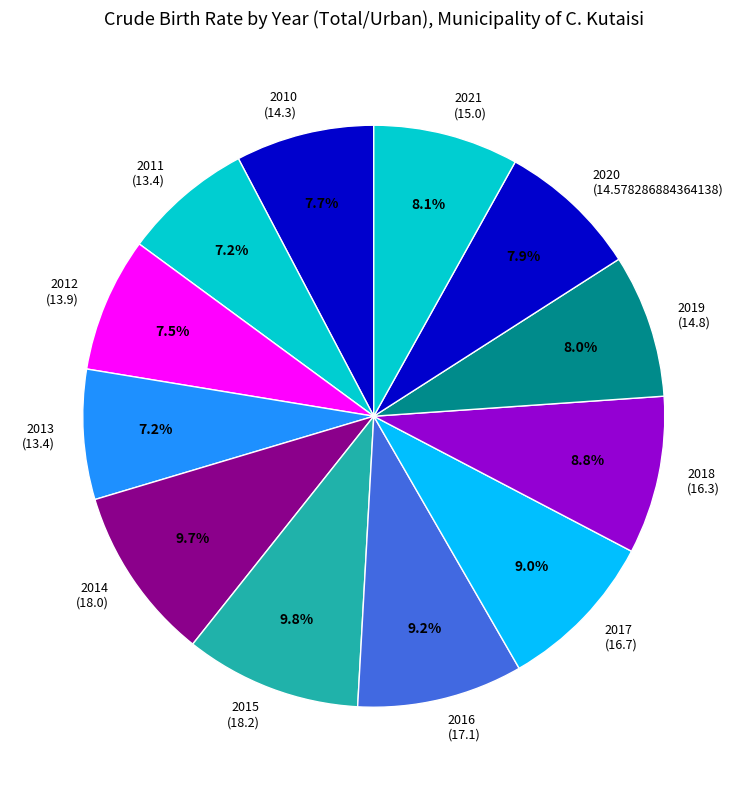

What percentage do 2011 and 2014 together represent?

16.9%